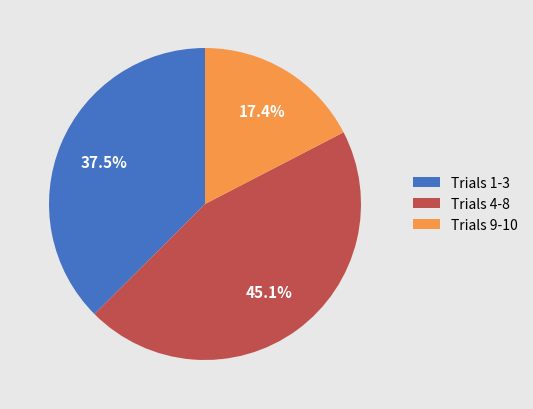

What is the largest slice in the pie chart?

Trials 4-8